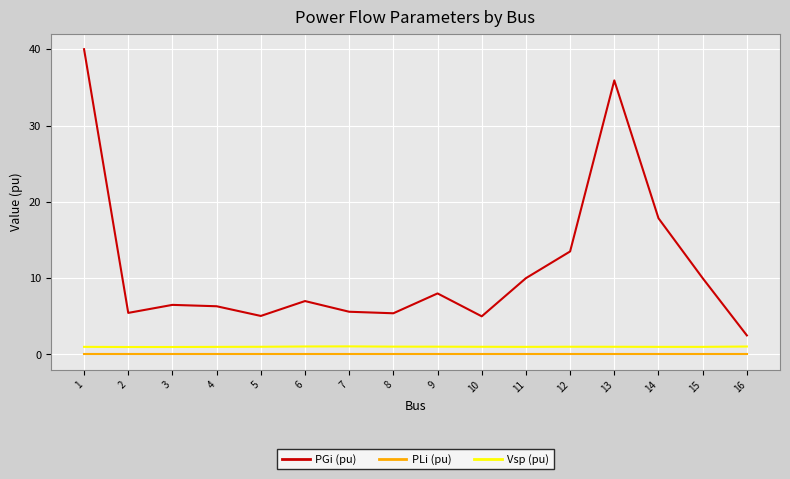

True or false: PGi (pu) and Vsp (pu) cross at least once.

False